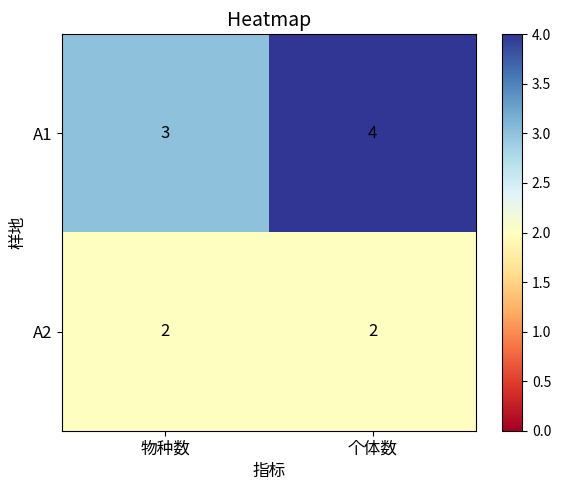

Reading left to right, transcribe all the data shown in this chart.

A1: 3	4
A2: 2	2